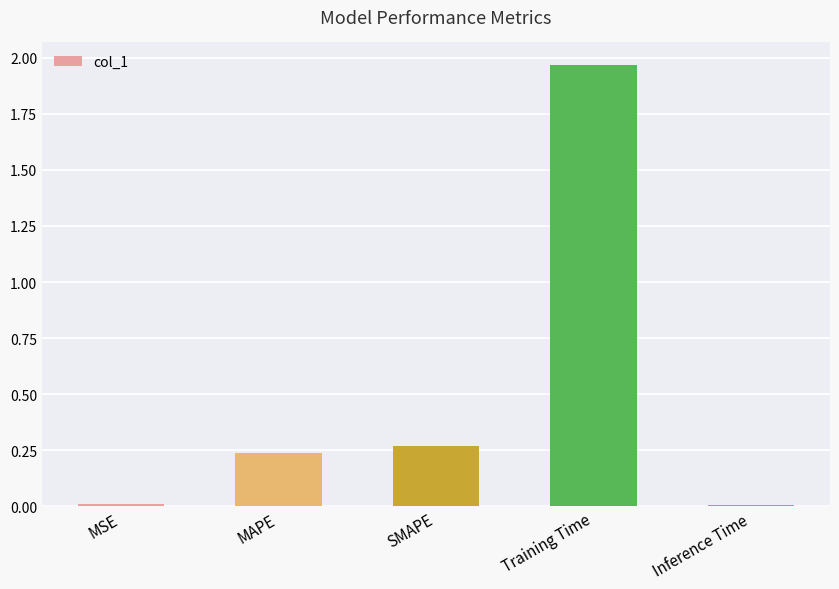

Which label corresponds to the largest value in the chart?

Training Time